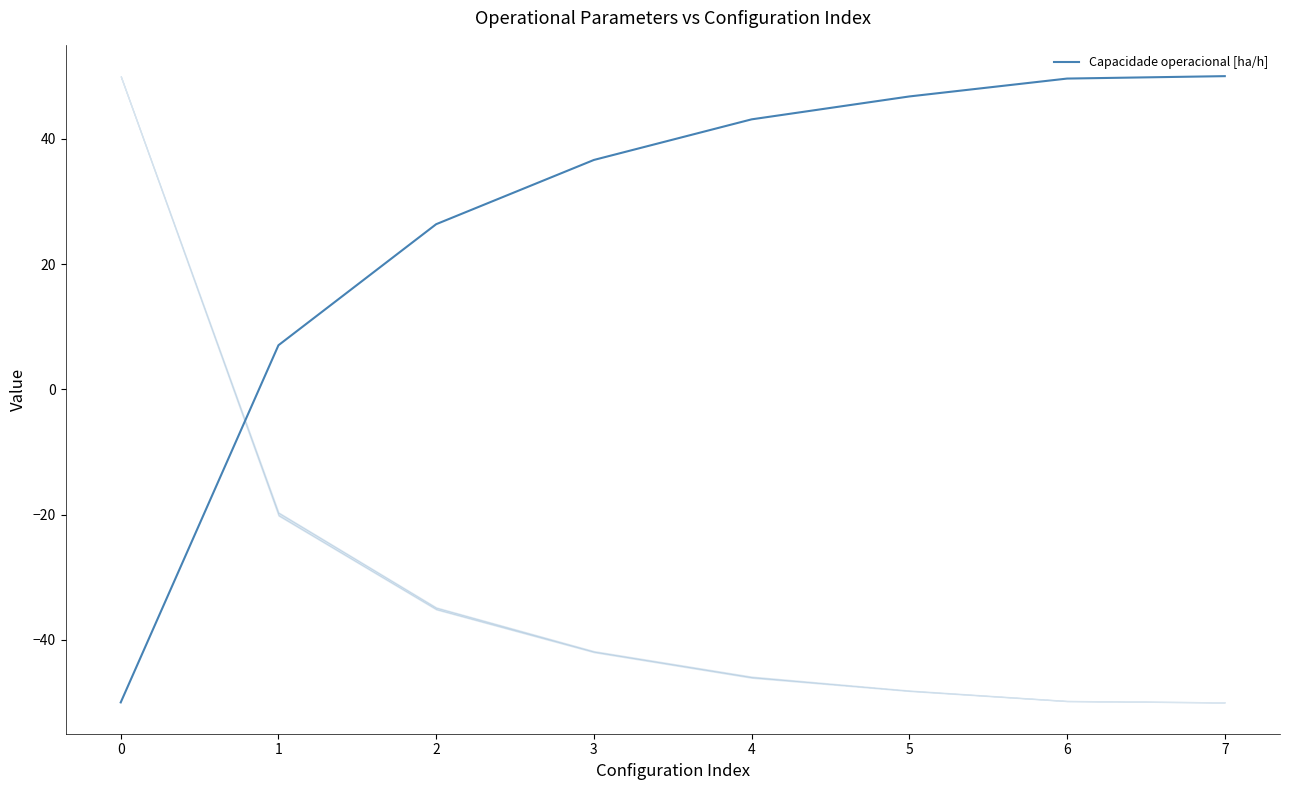

What is the difference between the second highest and second lowest values?

42.6